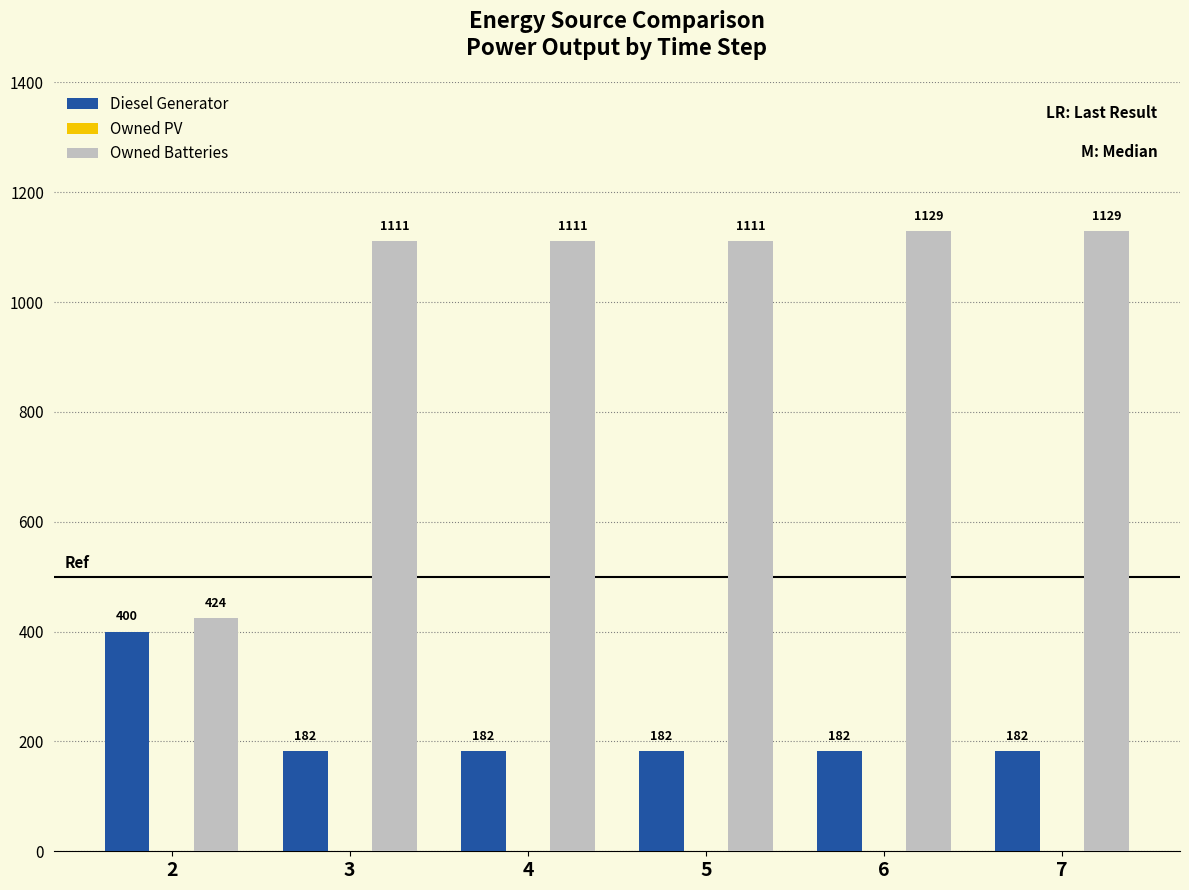

List the series in order of their overall mean, highest first.

Owned Batteries, Diesel Generator